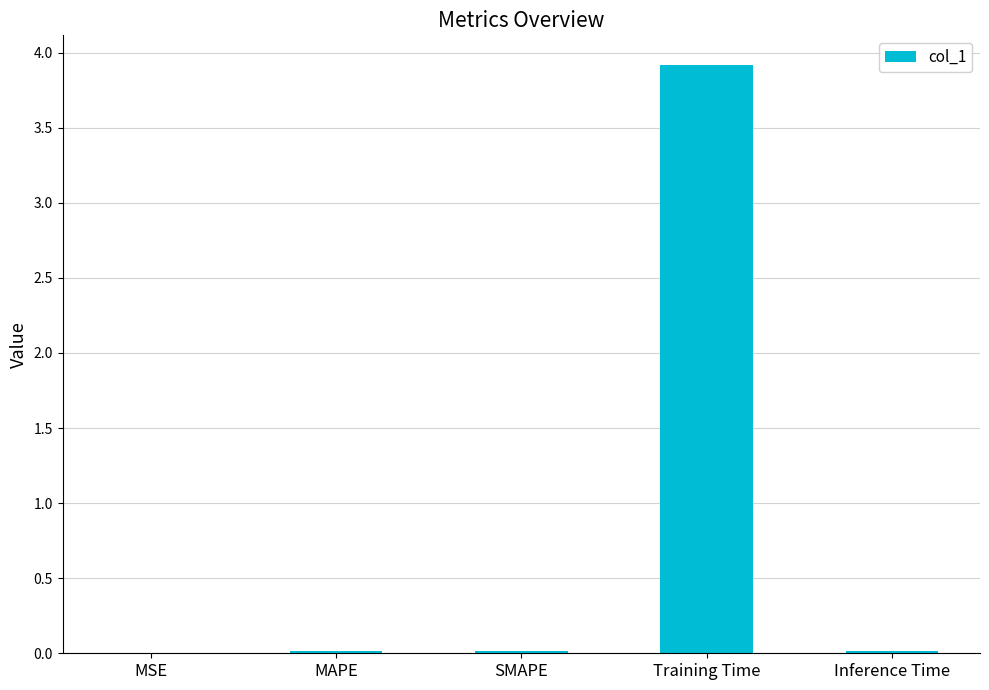

What is the maximum value shown in the chart?

3.9